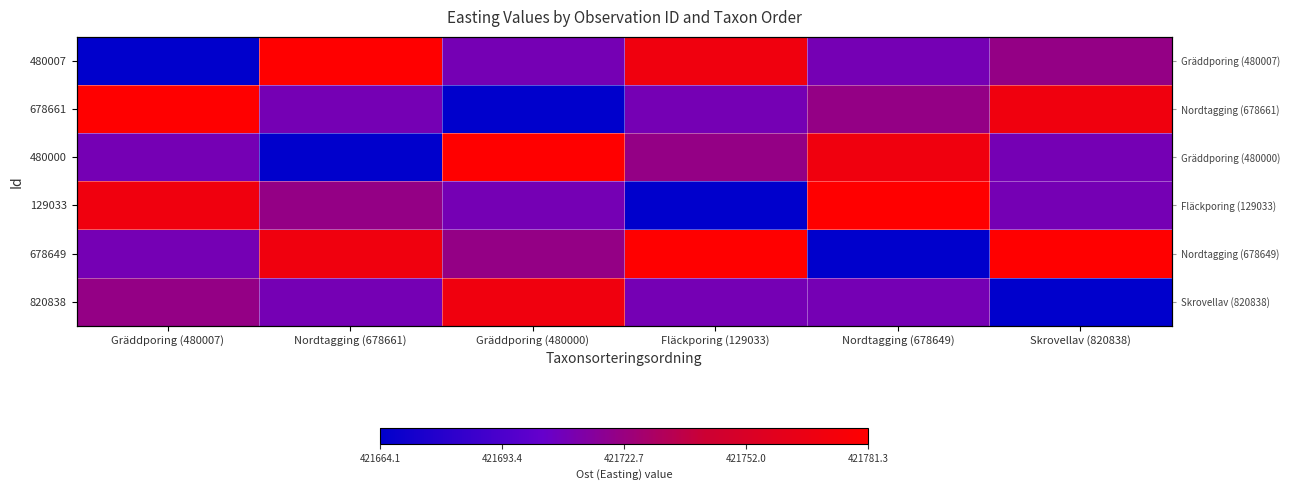

Is it true that 480000 equals 672779.8 at Skrovellav (820838)?

False